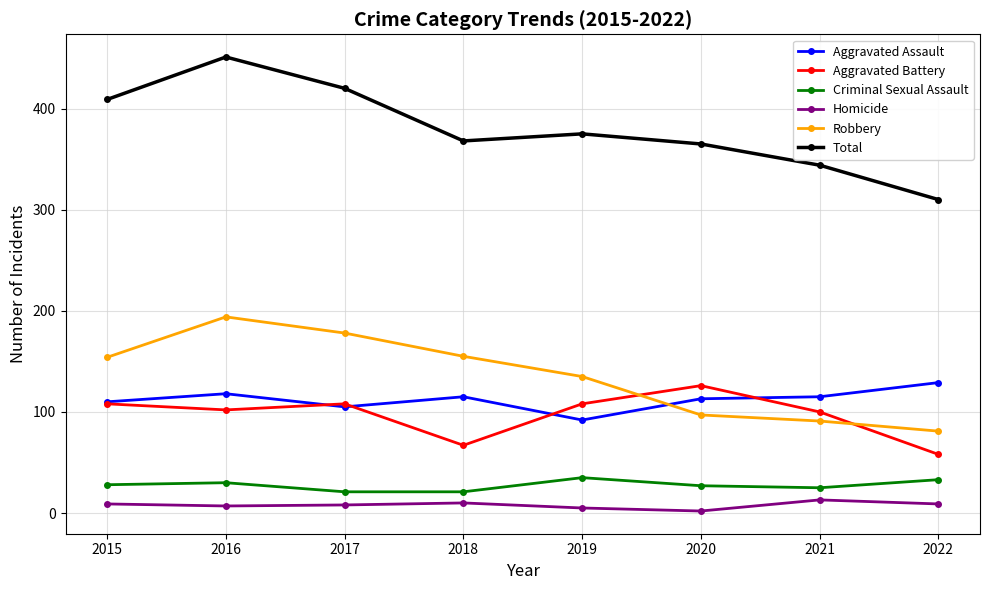

Which series has the largest total across all categories?

Total